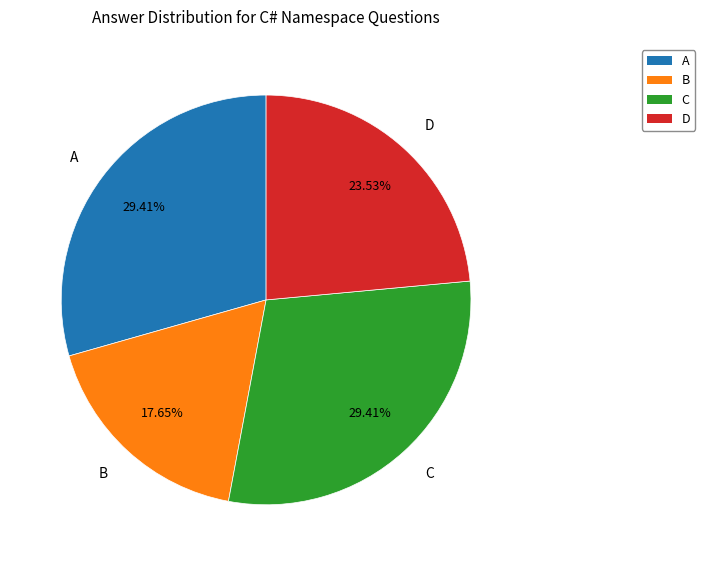

The B slice represents 27% of the pie. True or false?

False